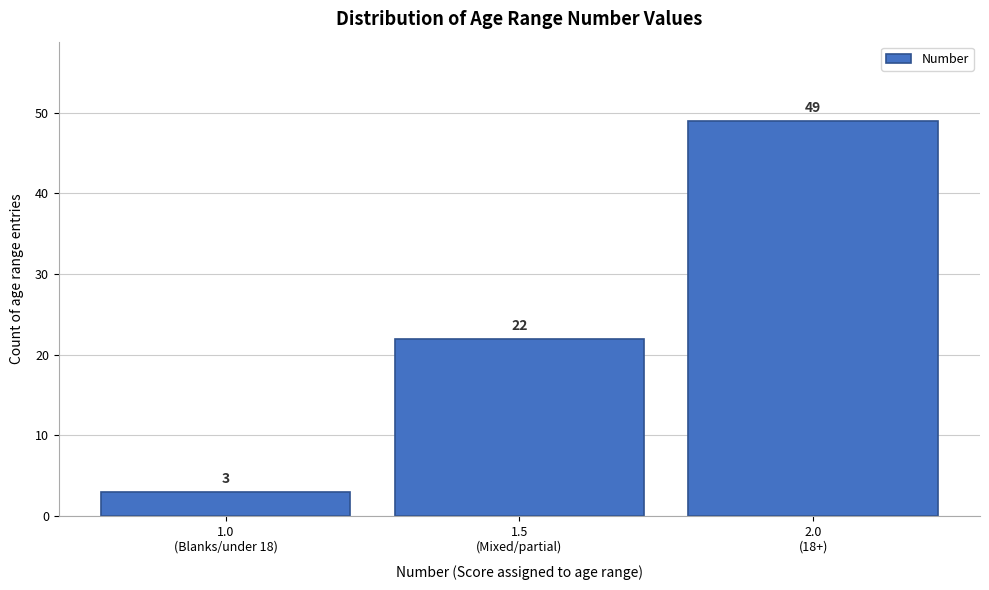

Reading left to right, extract all data points from this chart.

3	22	49